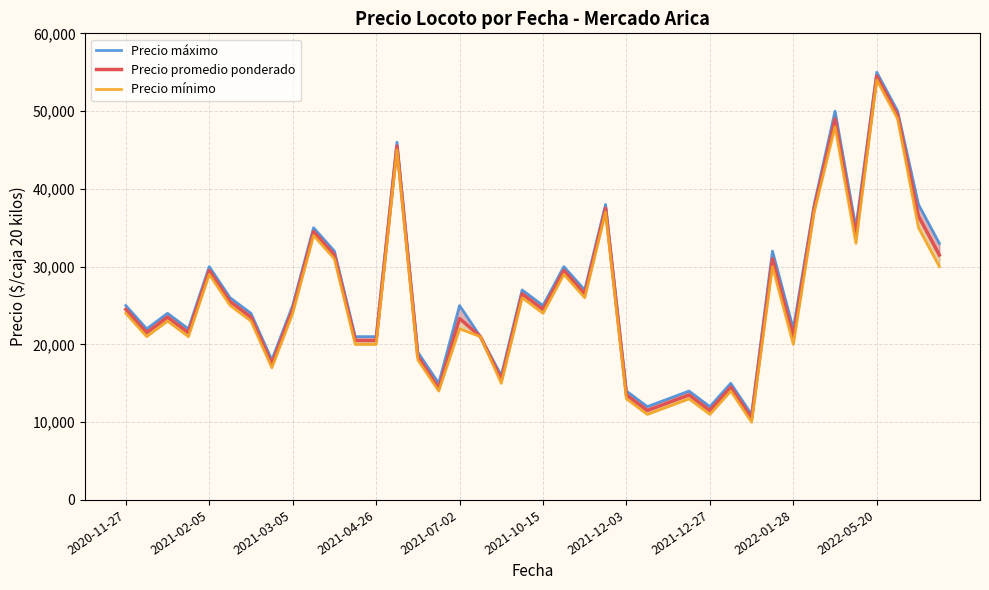

What is the difference between the maximum and second lowest values in the Precio mínimo series?

43000